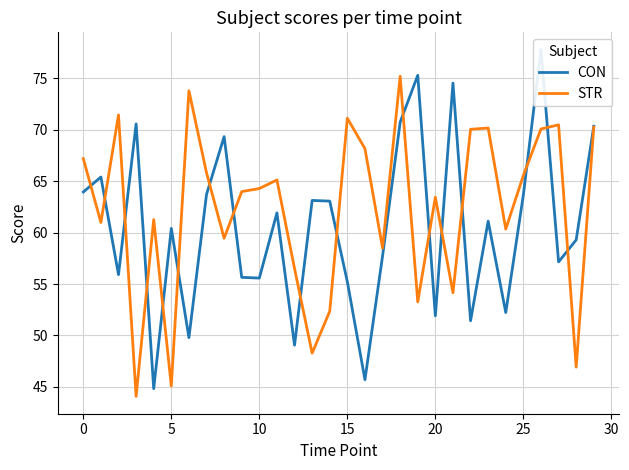

Which label corresponds to the largest value in the chart?

26